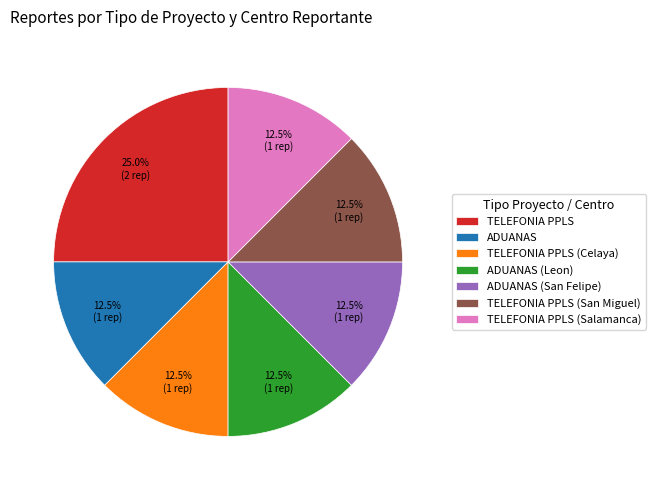

Combined, do ADUANAS (Leon) and TELEFONIA PPLS (San Miguel) account for over 50%?

No